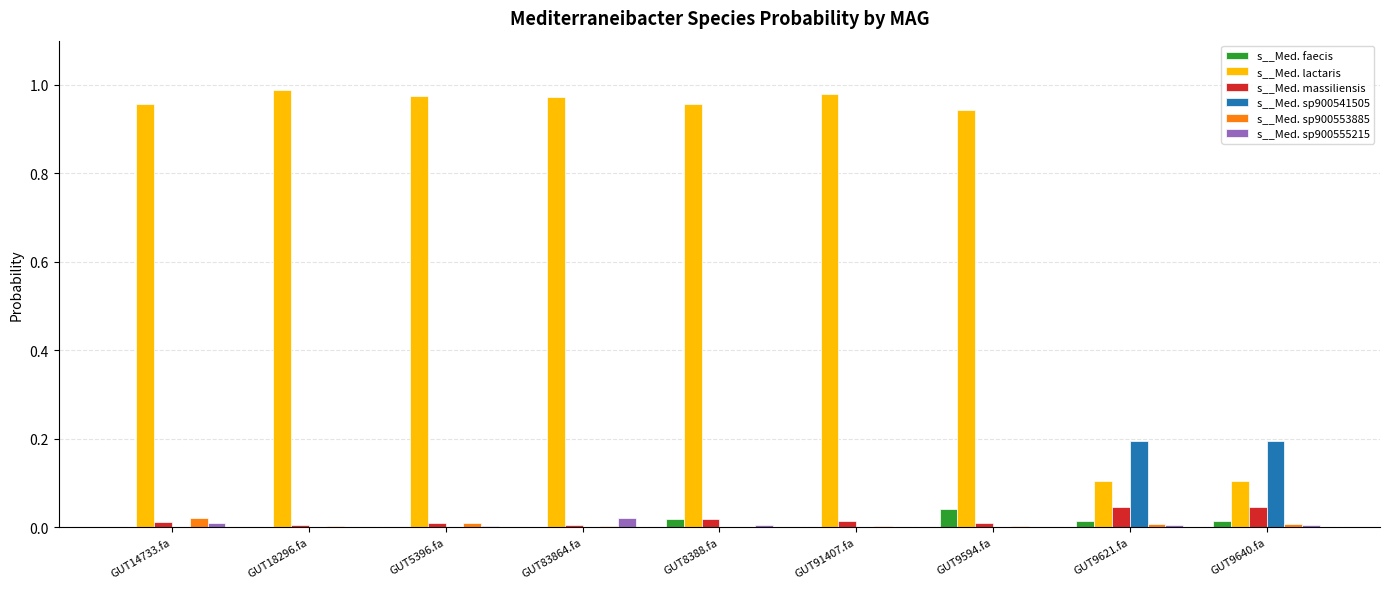

Which series changed the most between GUT91407.fa and GUT9621.fa?

s__Med. lactaris